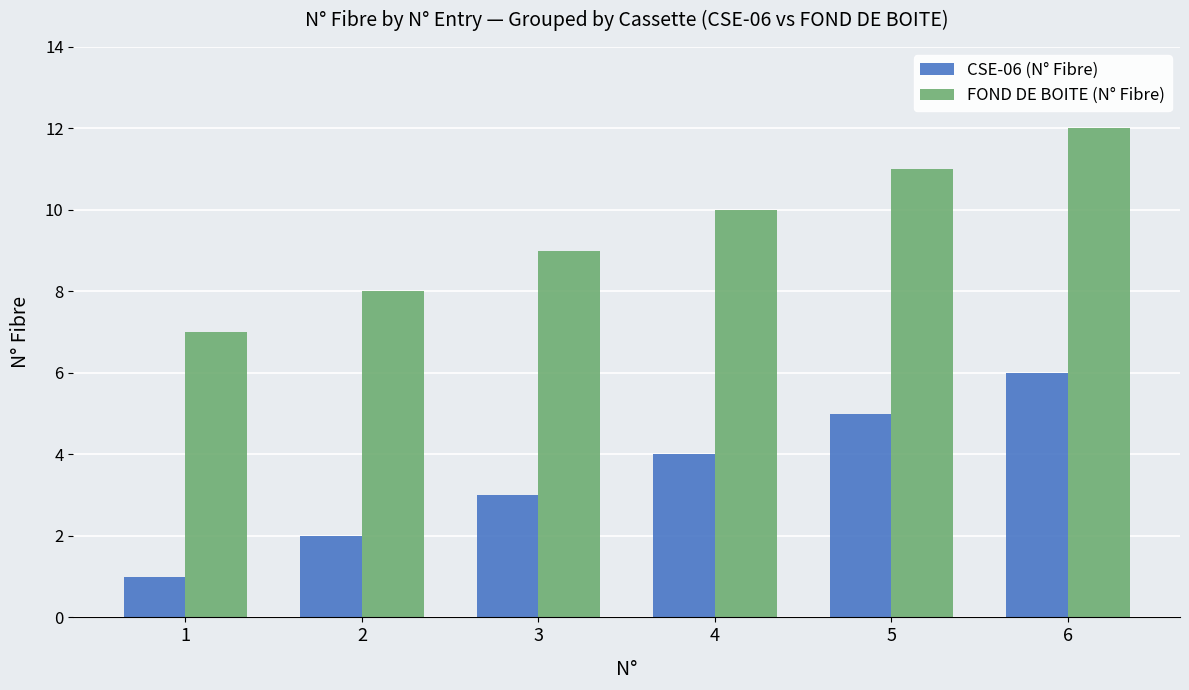

What is the difference between the maximum and minimum values in the CSE-06 (N° Fibre) series?

5